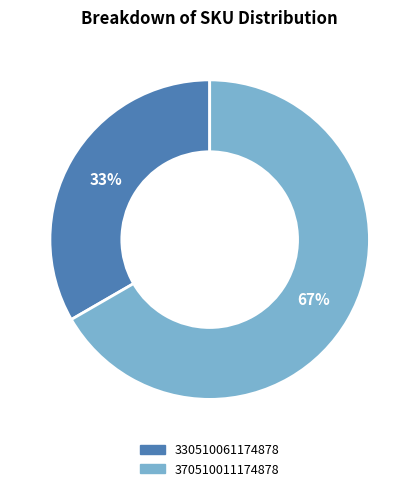

What is the ratio of the value at 330510061174878 to the value at 370510011174878?

0.5